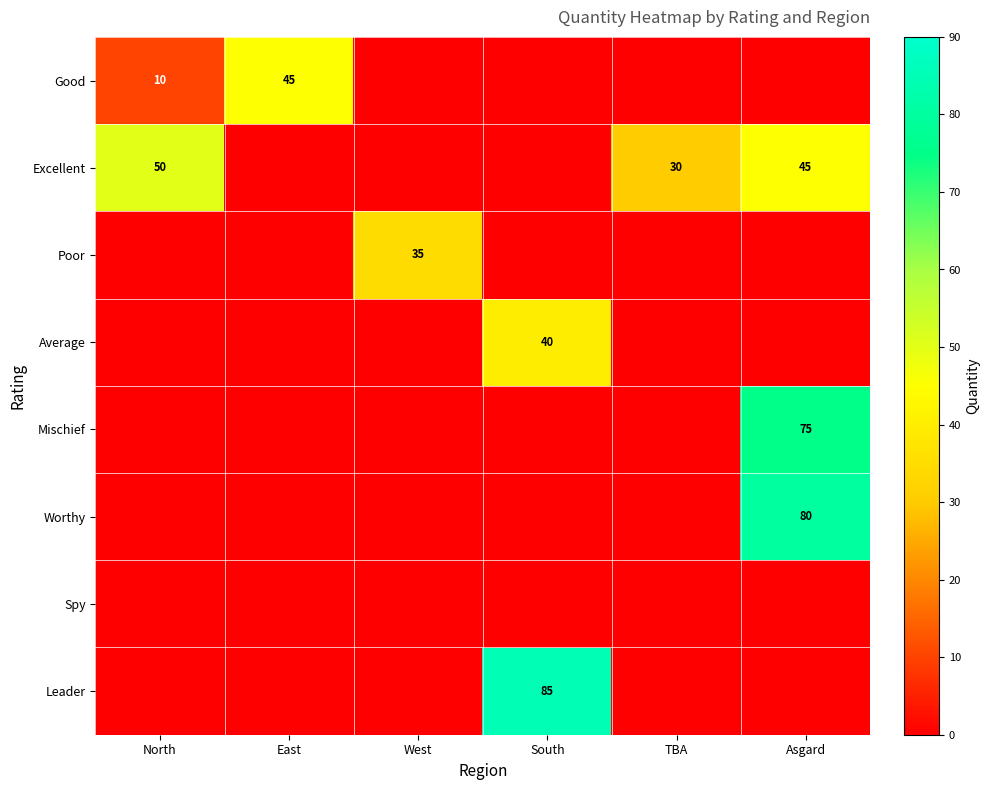

At how many categories does at least one series exceed 48?

3